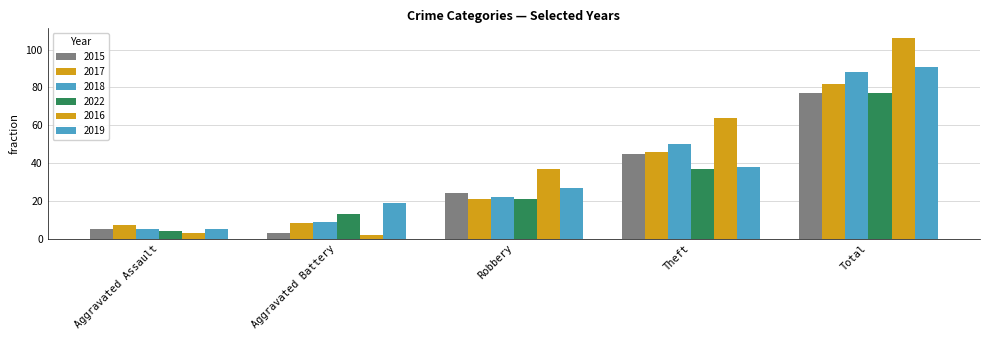

Is the value of 2015 at Theft greater than the value of 2022 at Total?

No